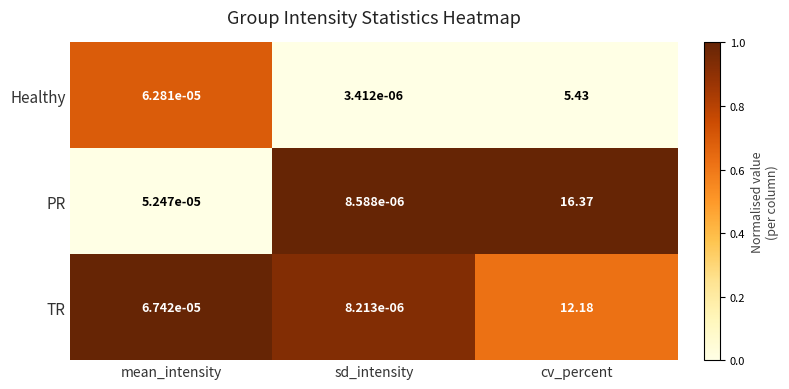

Rank the series at sd_intensity from lowest to highest value.

Healthy, TR, PR